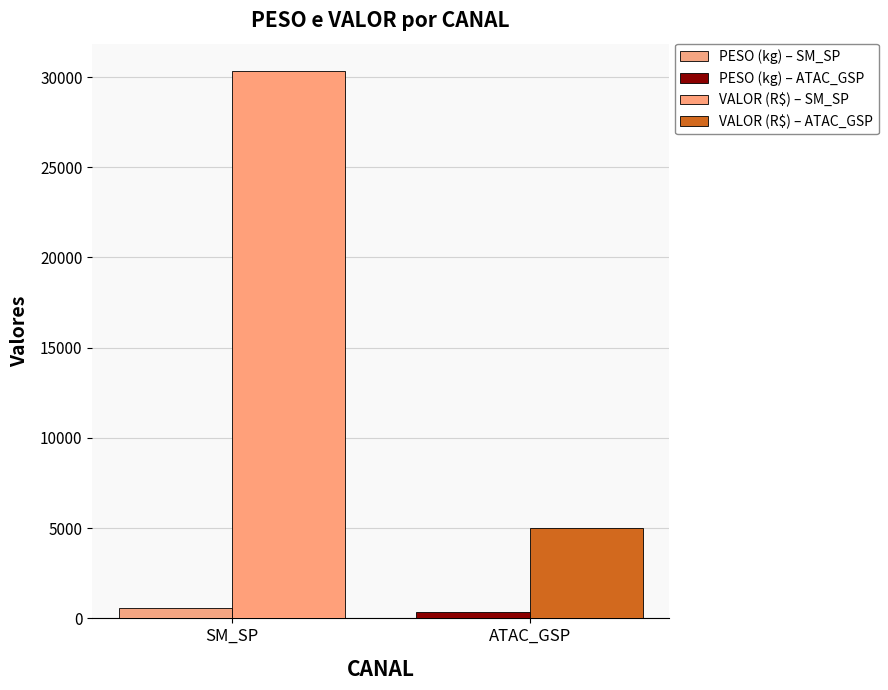

What is the label of the 1st bar from the right?

ATAC_GSP